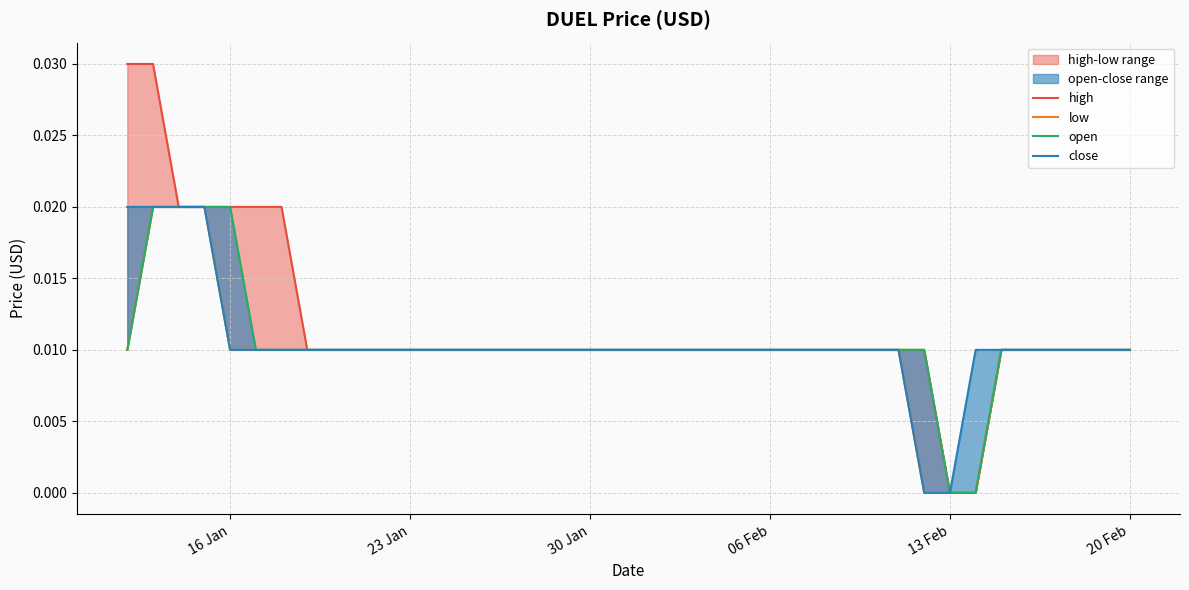

True or false: open and close intersect in this chart.

False